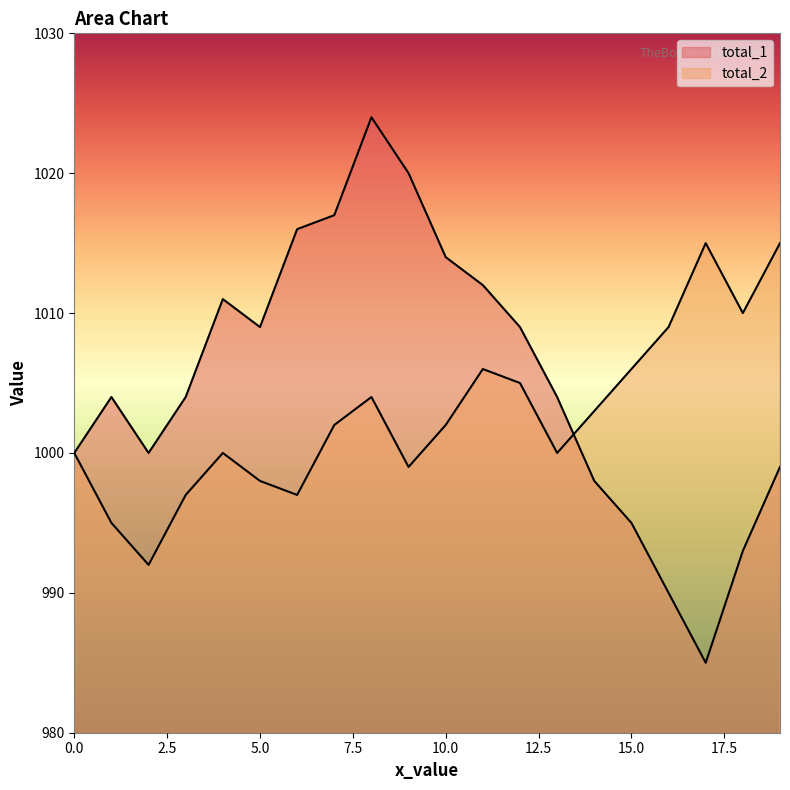

How many interior local valleys does the total_2 series have?

5